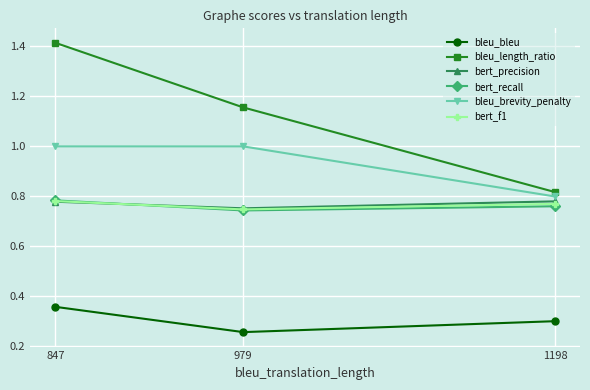

Is this an area chart (filled region under the line)?

No